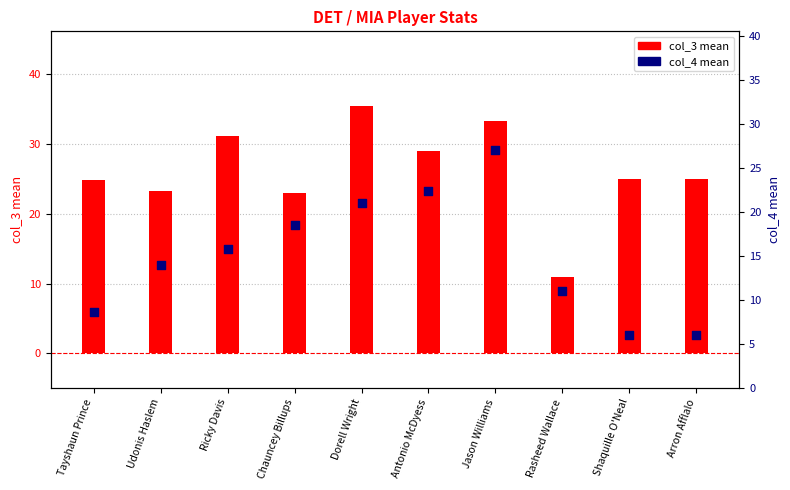

Which series has the largest total across all categories?

col_3 mean